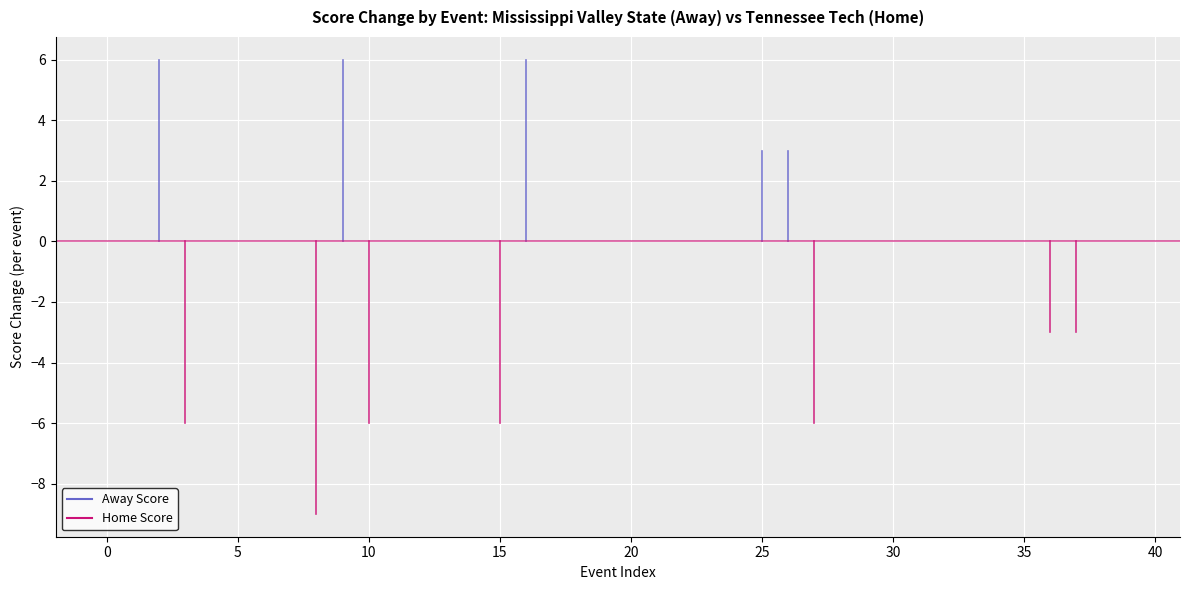

True or false: Home Score and Away Score cross at least once.

False